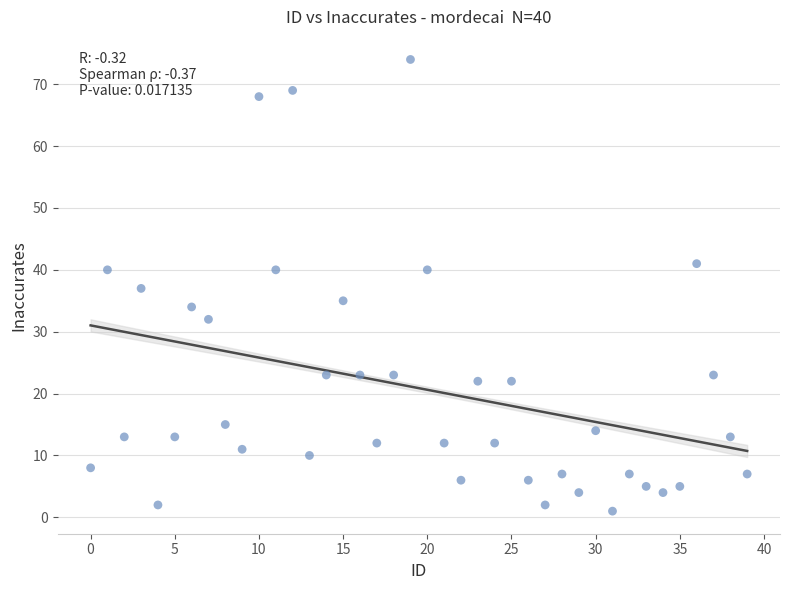

What is the range of Y values (max minus min)?

73